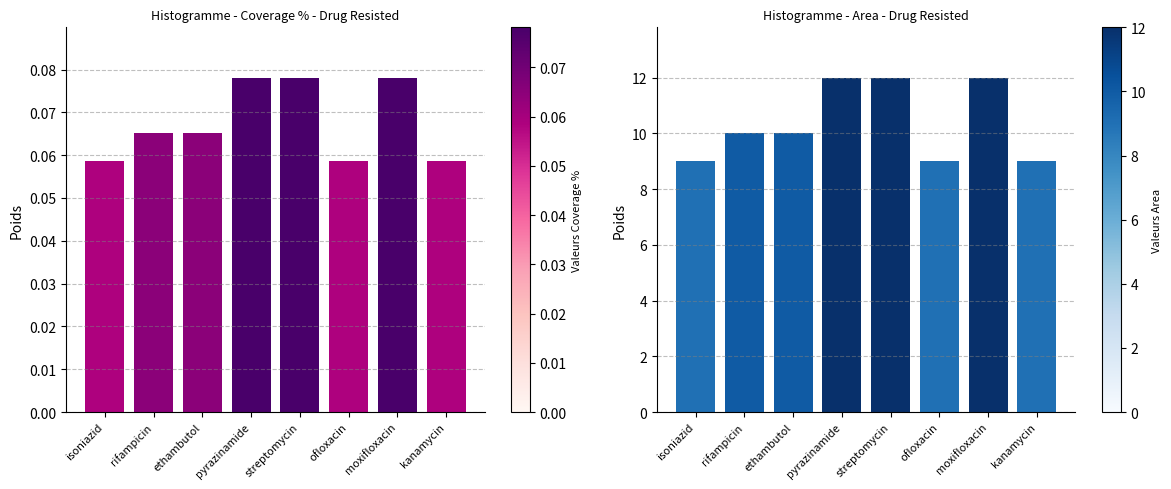

The value of Area at isoniazid is 14.6. True or false?

False